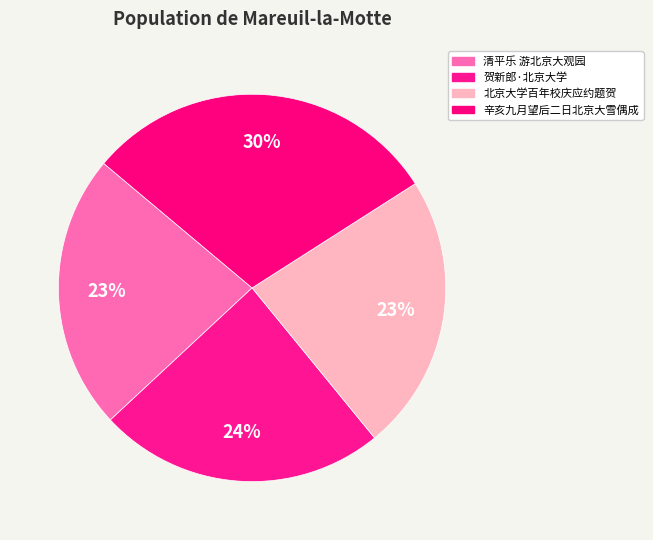

Between 辛亥九月望后二日北京大雪偶成 and 北京大学百年校庆应约题贺, which is larger?

辛亥九月望后二日北京大雪偶成